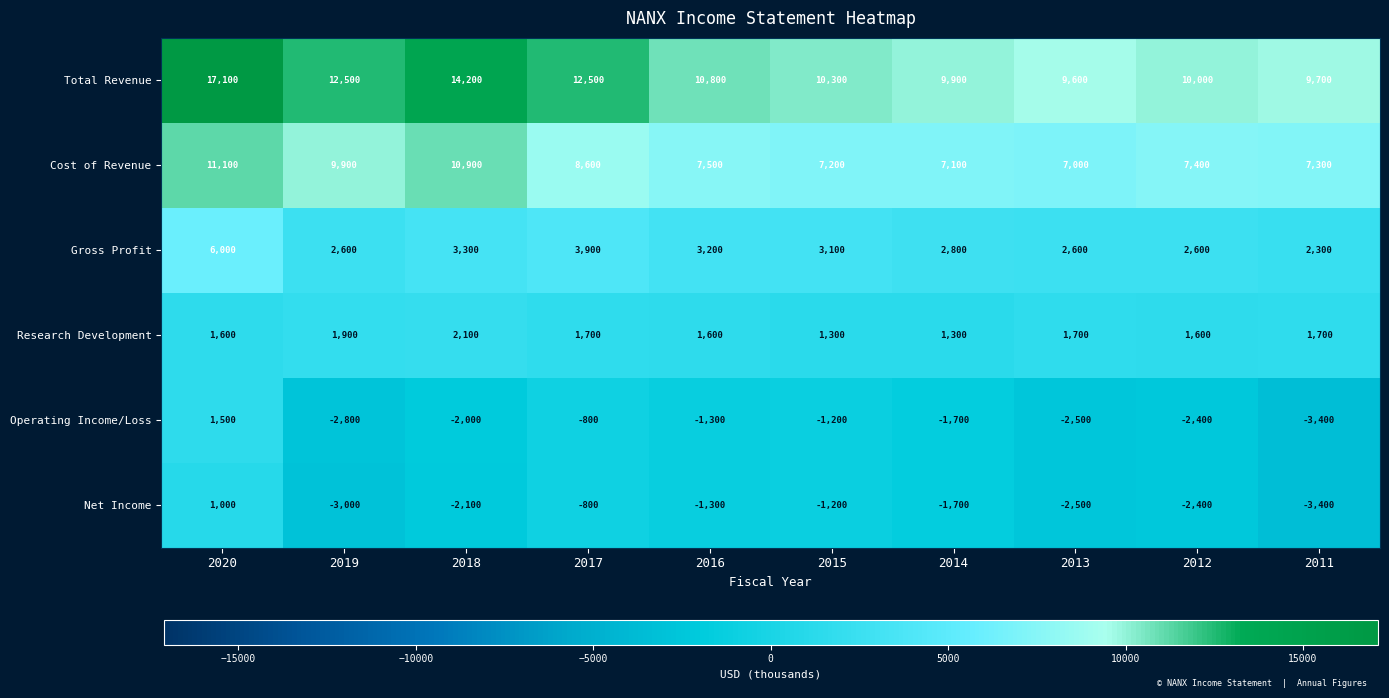

At which category is the sum across all series the highest?

2020